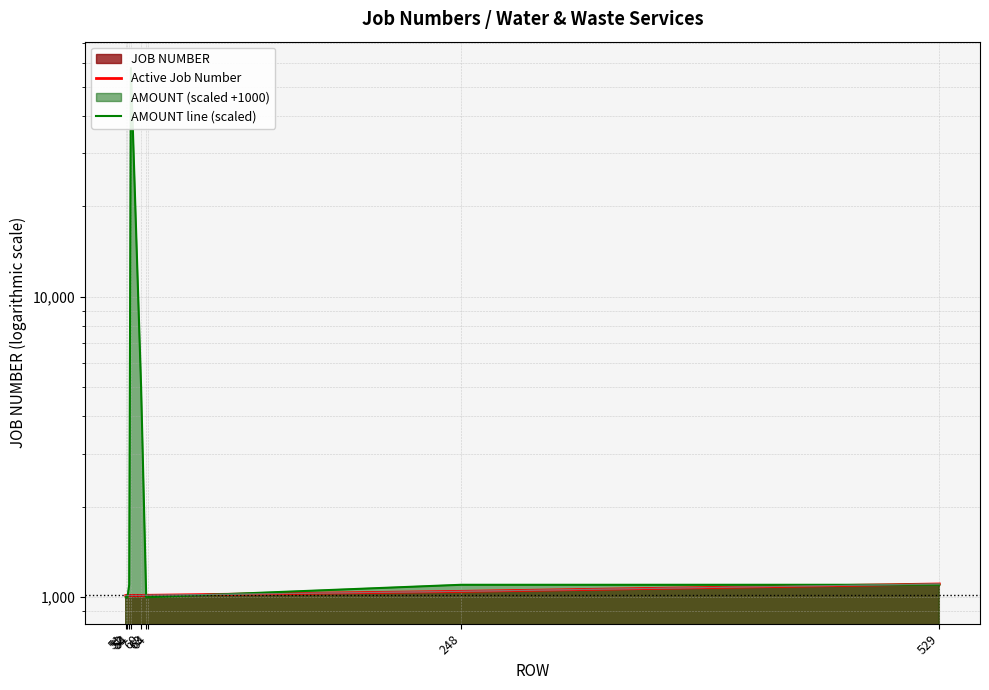

Where is the first local maximum for AMOUNT line (scaled)?

54